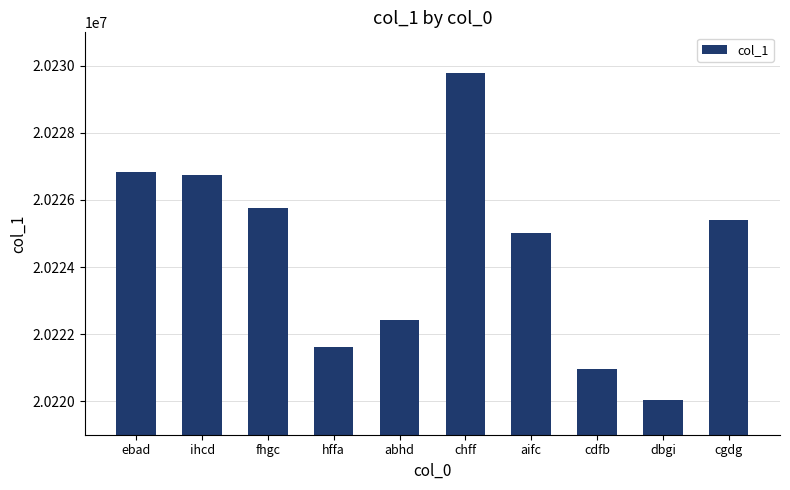

Are the bars grouped side by side (vs. stacked)?

No